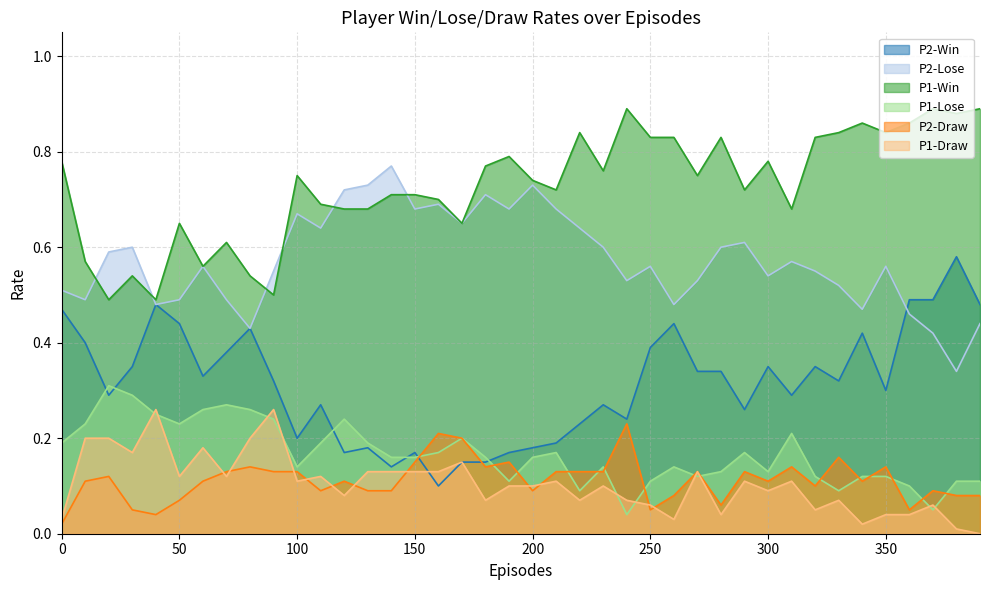

How many data points does each series have?

40